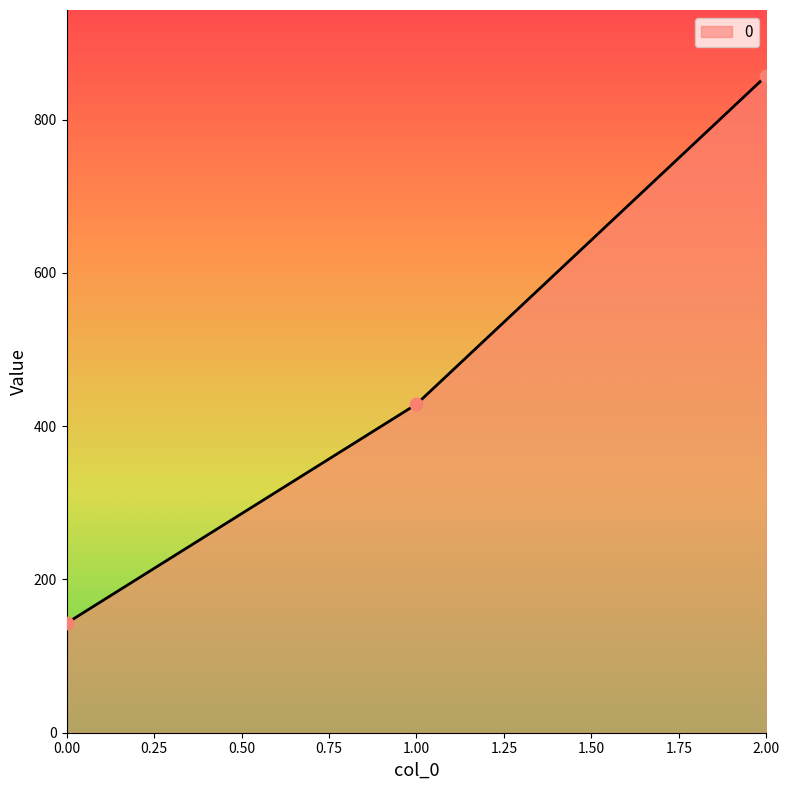

What is the ratio of the value at 1.00 to the value at 2.00?

0.5